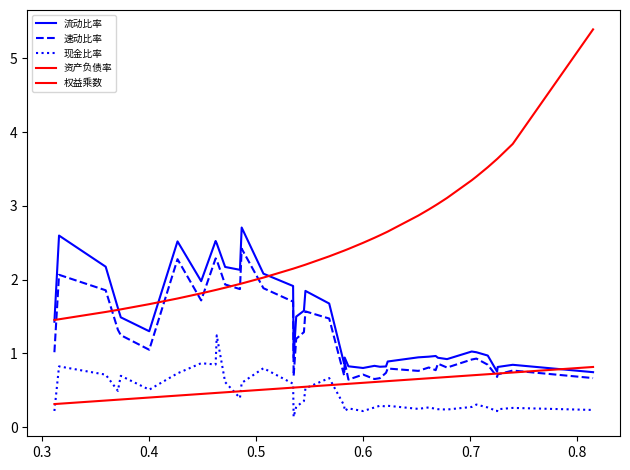

Is this an area chart (filled region under the line)?

No